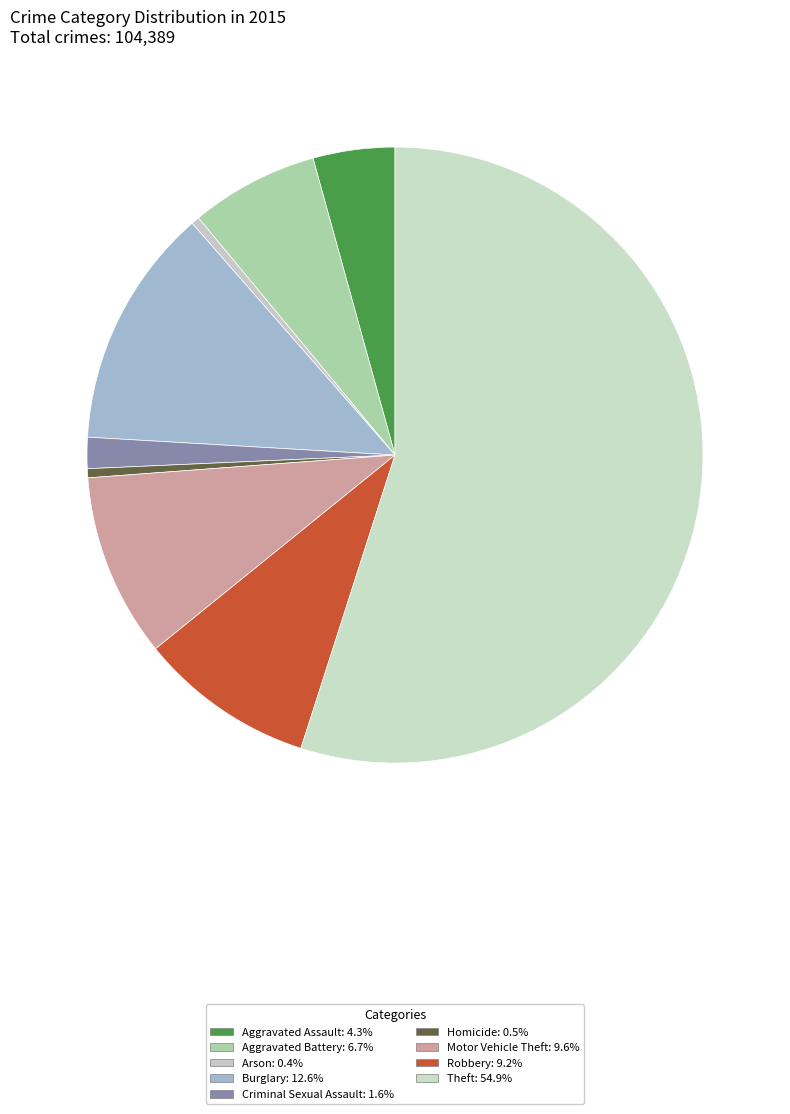

Which slice is the smallest?

Arson